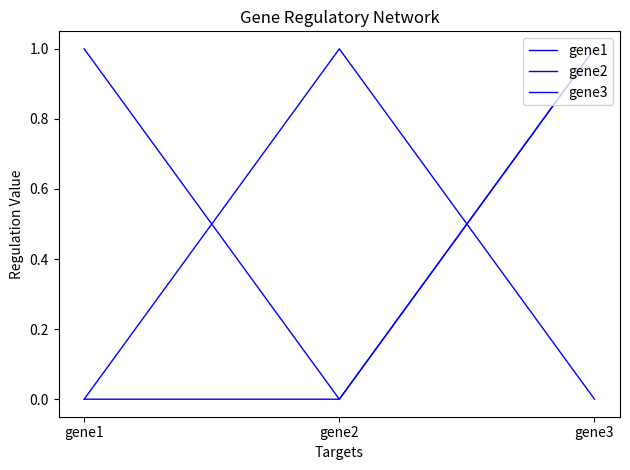

Reading right to left, list all the values displayed in this chart.

gene1: gene3=1	gene2=0	gene1=0
gene2: gene3=1	gene2=0	gene1=1
gene3: gene3=0	gene2=1	gene1=0